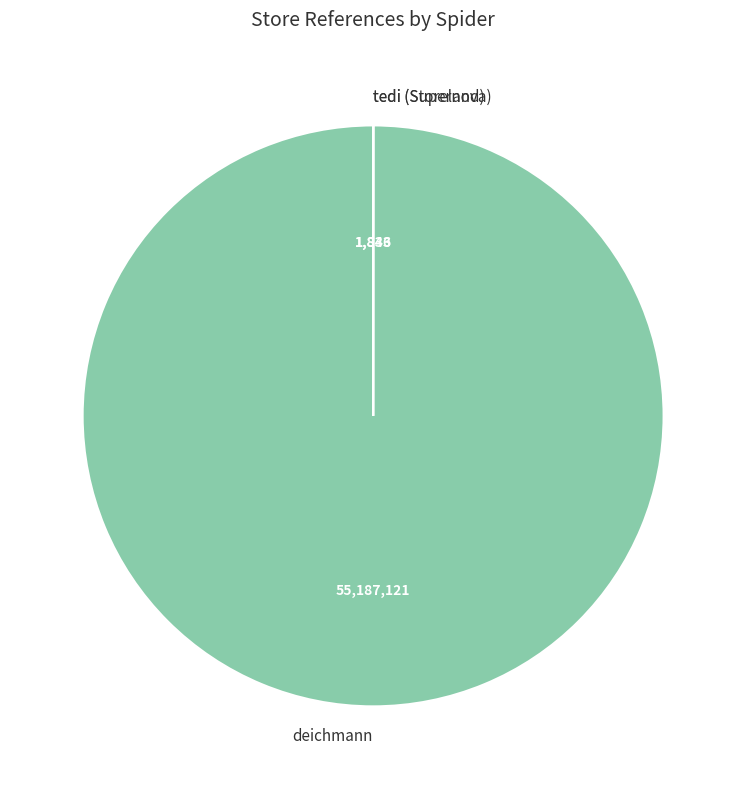

True or false: deichmann accounts for 100% of the total.

True